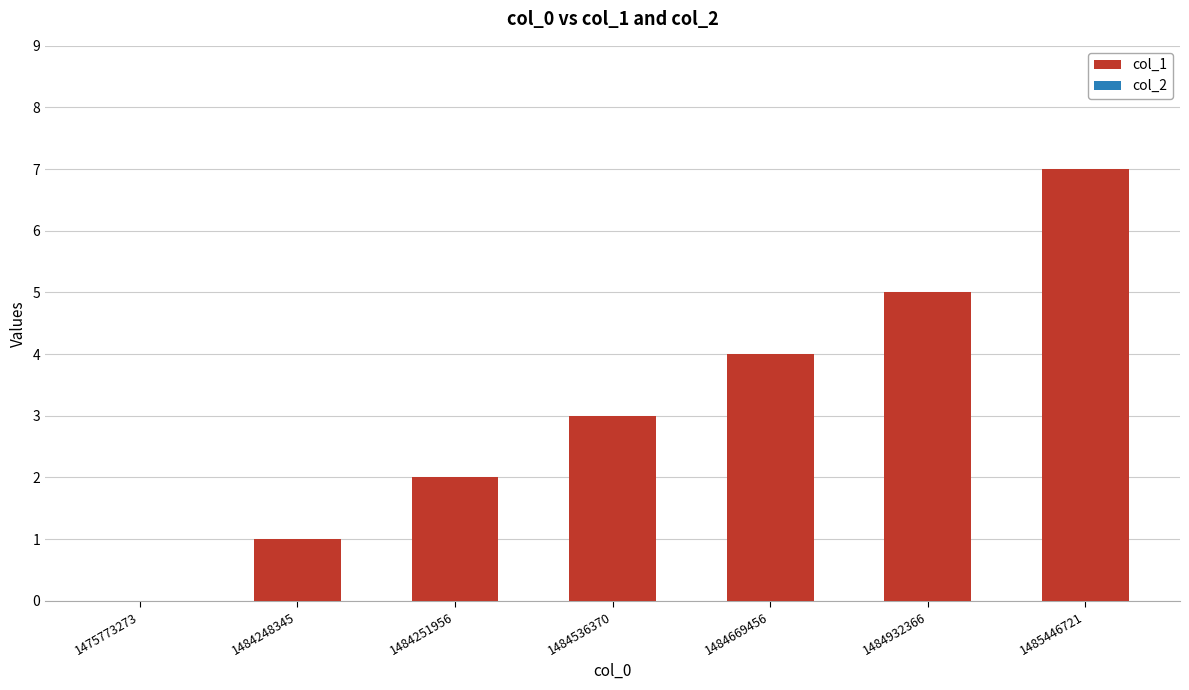

Reading right to left, what are all the values shown in this chart?

1485446721=7	1484932366=5	1484669456=4	1484536370=3	1484251956=2	1484248345=1	1475773273=0